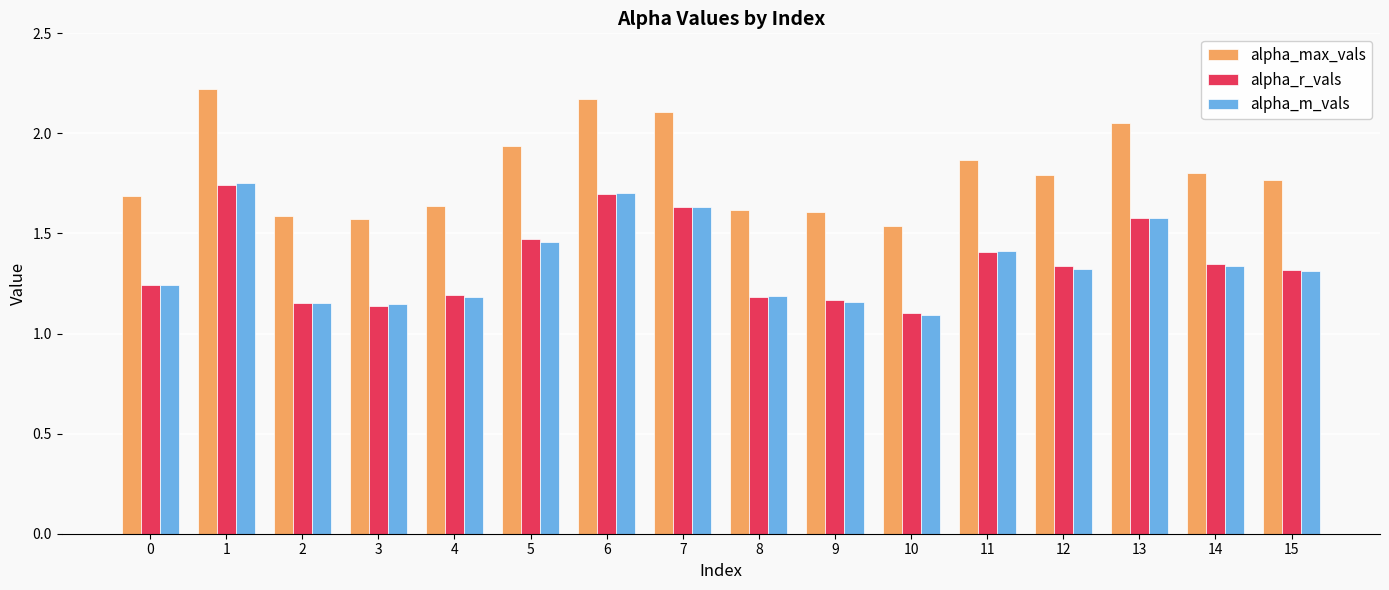

Which series has the largest range (max minus min)?

alpha_max_vals